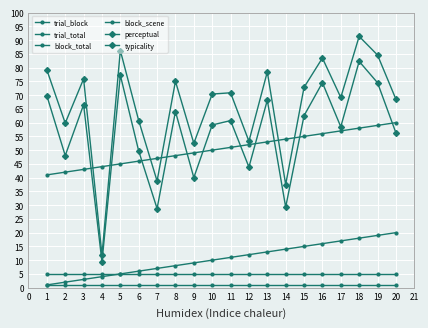

What is the difference between the second highest and second lowest values in the perceptual series?

48.5